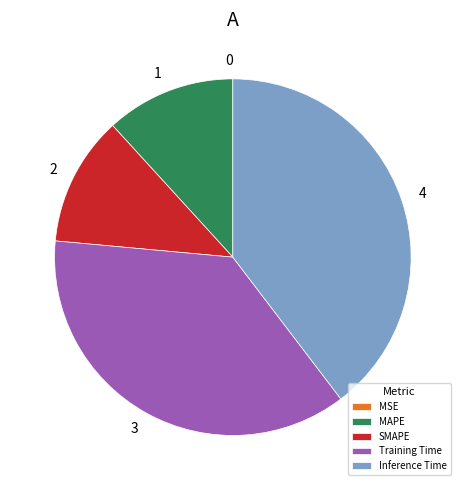

Is there any slice that represents more than half of the pie?

No